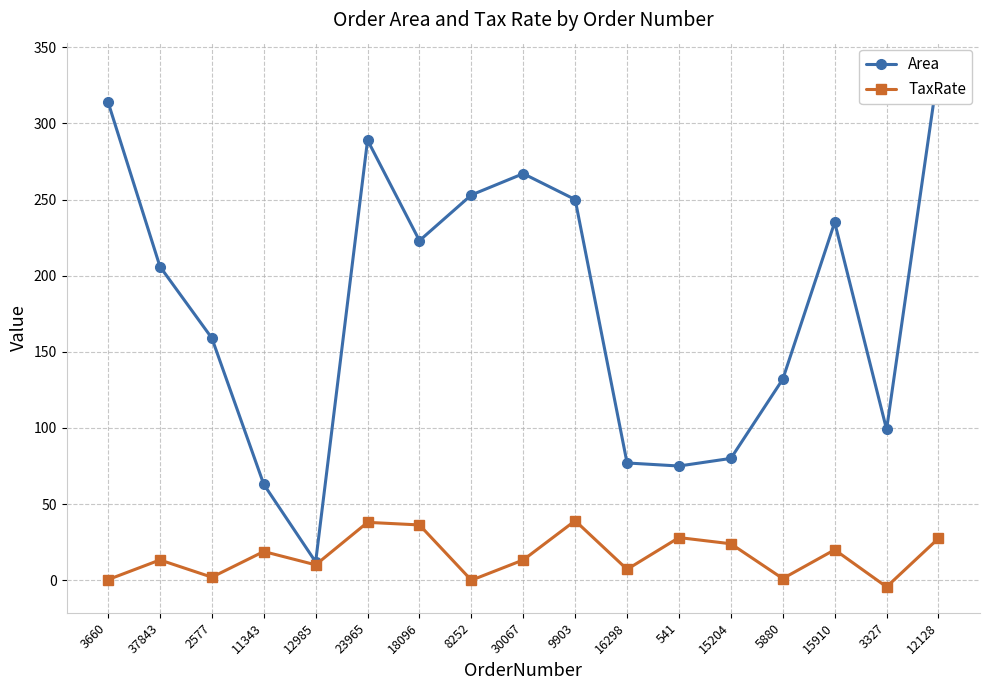

How many lines are shown in the chart?

2